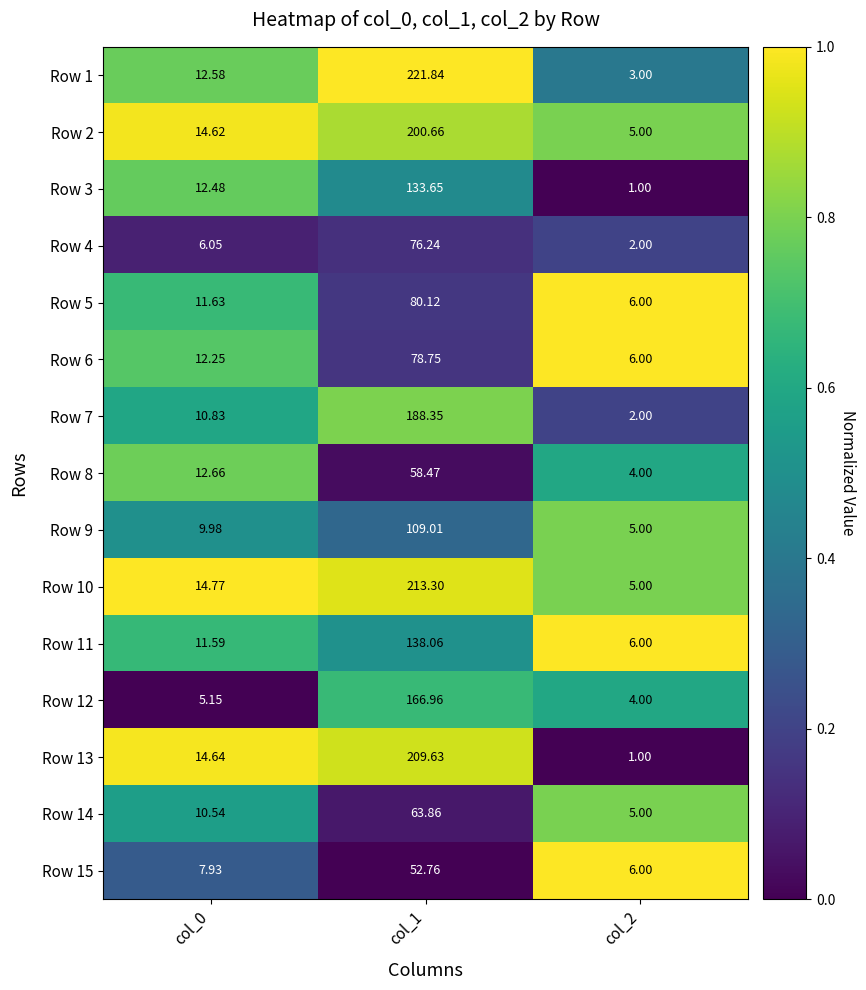

At which category is the sum across all series the highest?

col_1